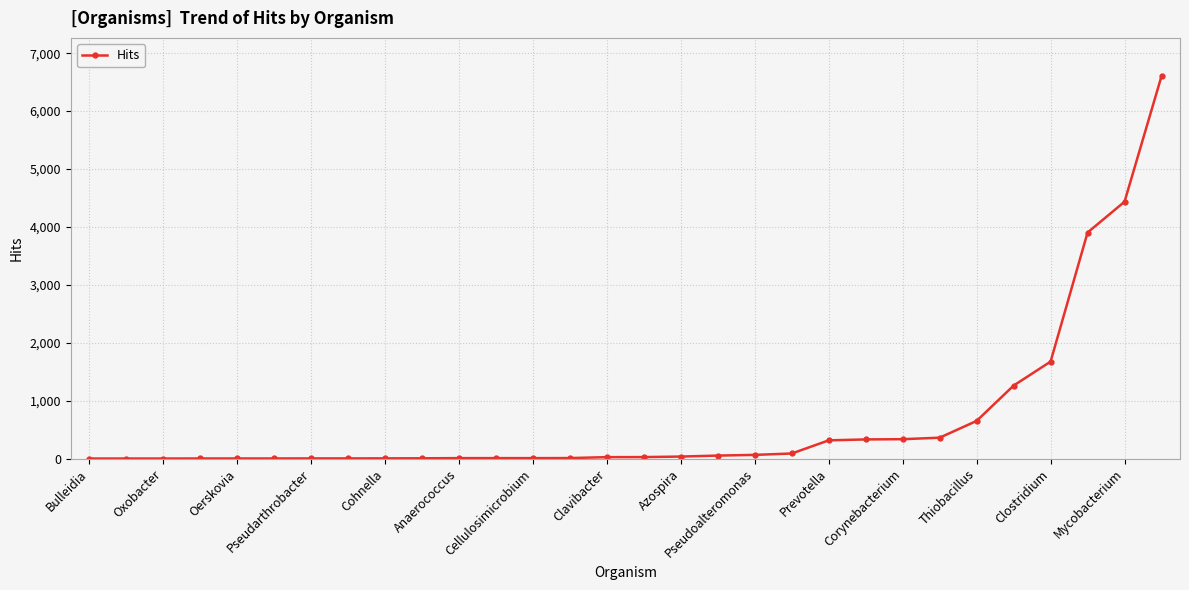

What is the greatest value displayed?

6604